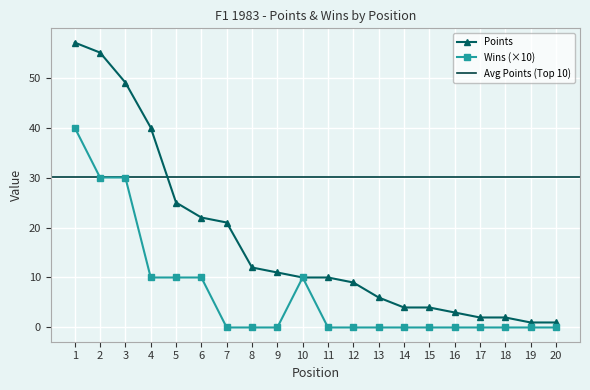

Where is the first local maximum for Wins?

10